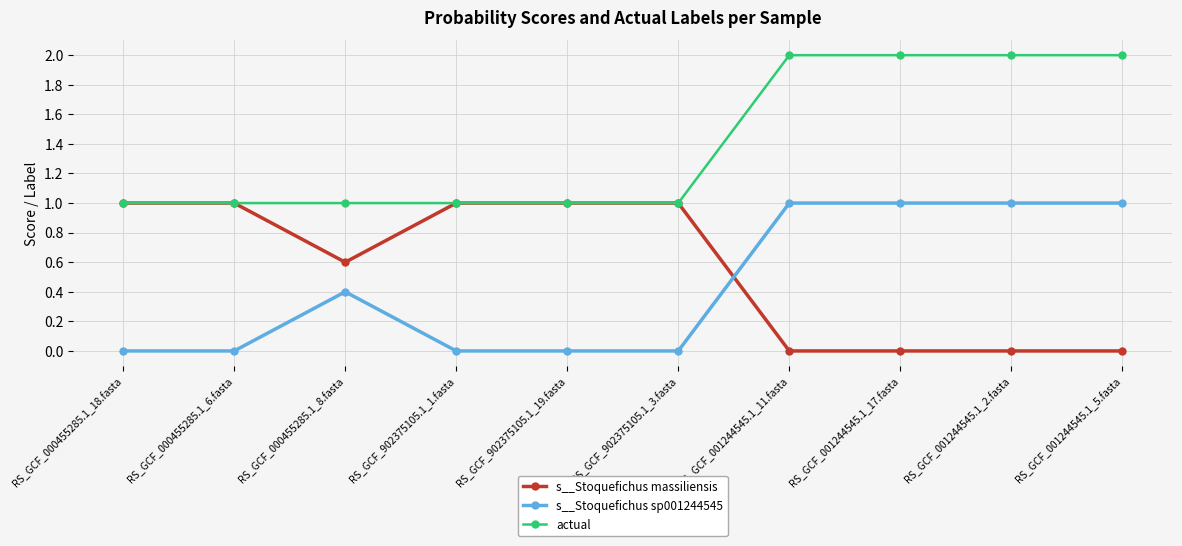

Is it true that s__Stoquefichus sp001244545 equals 0.1 at RS_GCF_000455285.1_8.fasta?

False